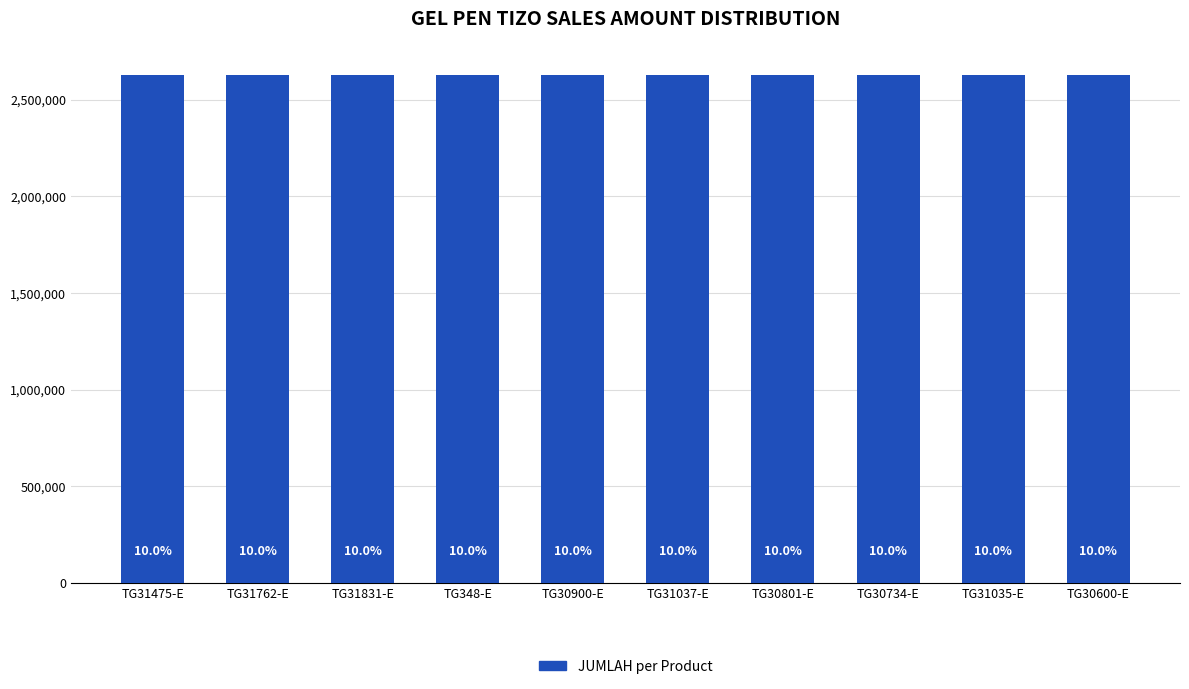

What is the sum of all values?

39420000